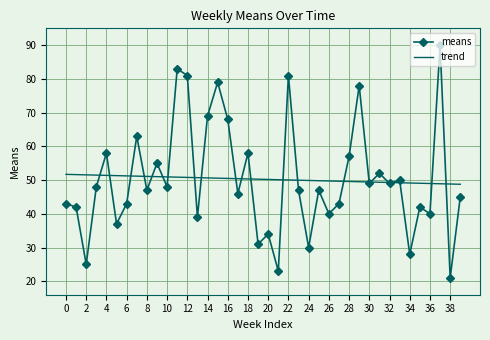

Which series has the widest spread of values?

means